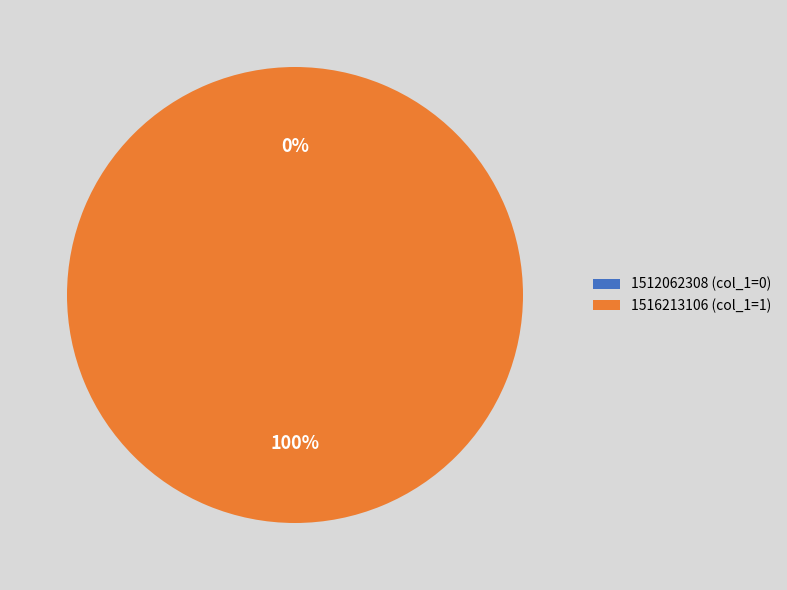

Is there any slice that represents more than half of the pie?

Yes